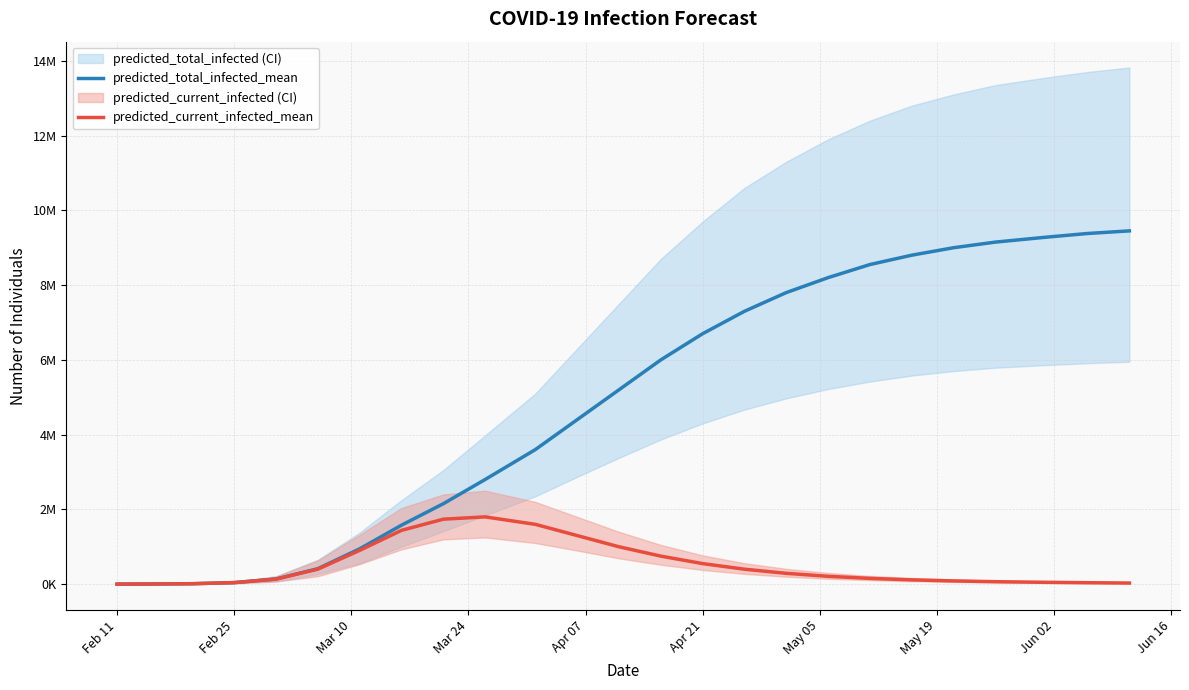

Reading right to left, list all the values displayed in this chart.

predicted_total_infected_mean: 9450000	9380000	9280000	9150000	9000000	8800000	8550000	8200000	7800000	7300000	6700000	6000000	5200000	4400000	3600000	2800000	2152056	1577995	945469	413729	138862	41666	12289	4725	945
predicted_current_infected_mean: 30000	39000	50000	66000	87000	115000	155000	210000	290000	400000	550000	750000	1000000	1300000	1600000	1800000	1738327	1439133	903803	401440	134138	41666	12289	4725	945